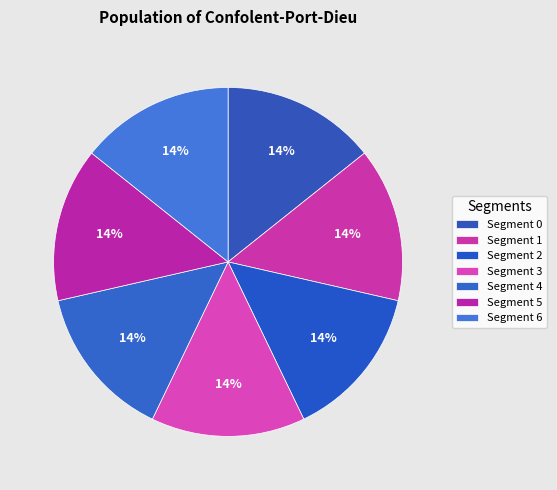

Is there any slice that represents more than half of the pie?

No